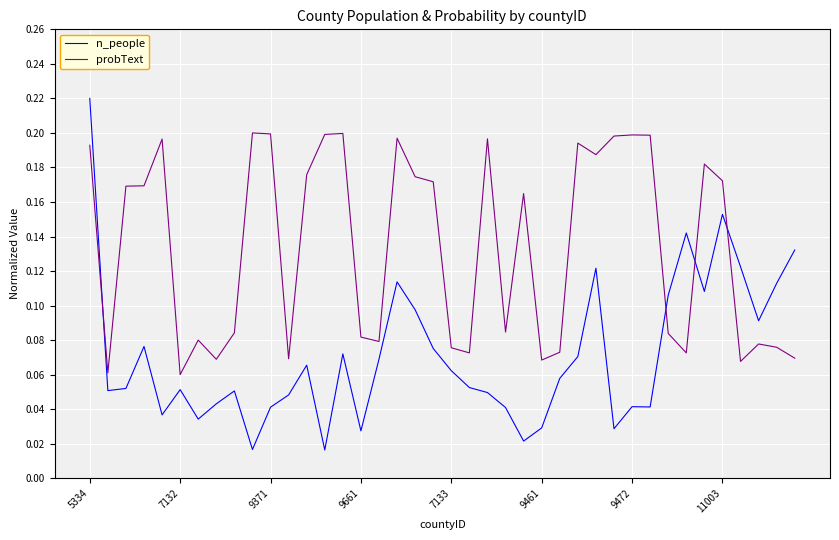

Rank the series by their average value, from highest to lowest.

probText, n_people